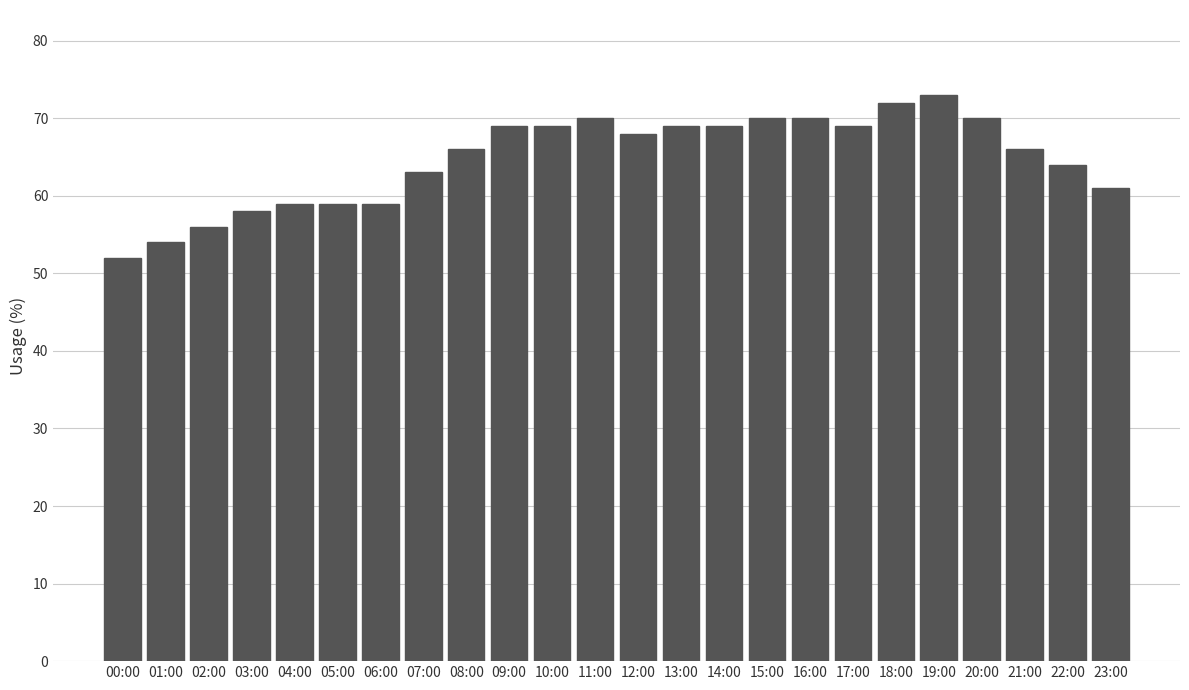

Reading left to right, what are all the values shown in this chart?

52	54	56	58	59	59	59	63	66	69	69	70	68	69	69	70	70	69	72	73	70	66	64	61